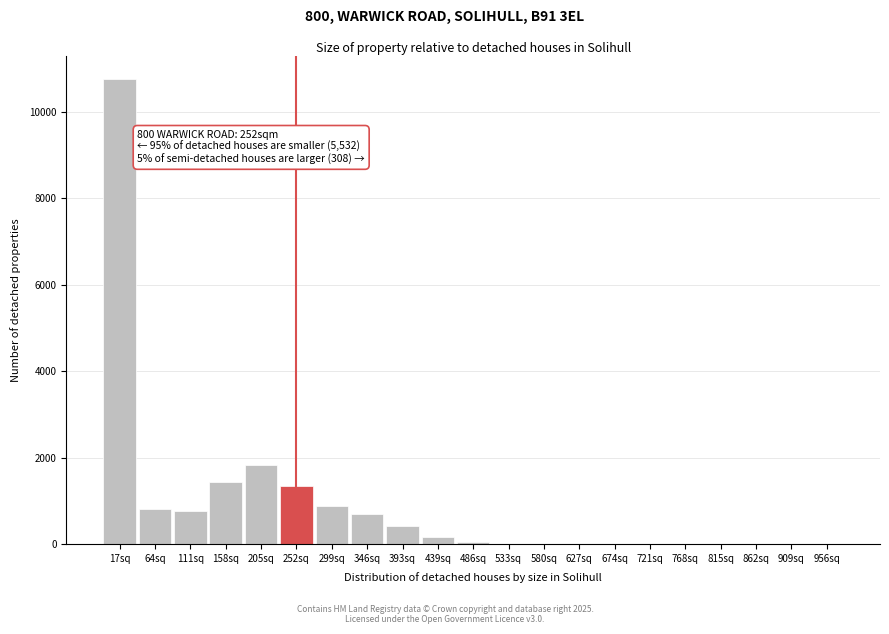

Approximately how many times larger is the value at 17sq compared to 299sq?

12.1